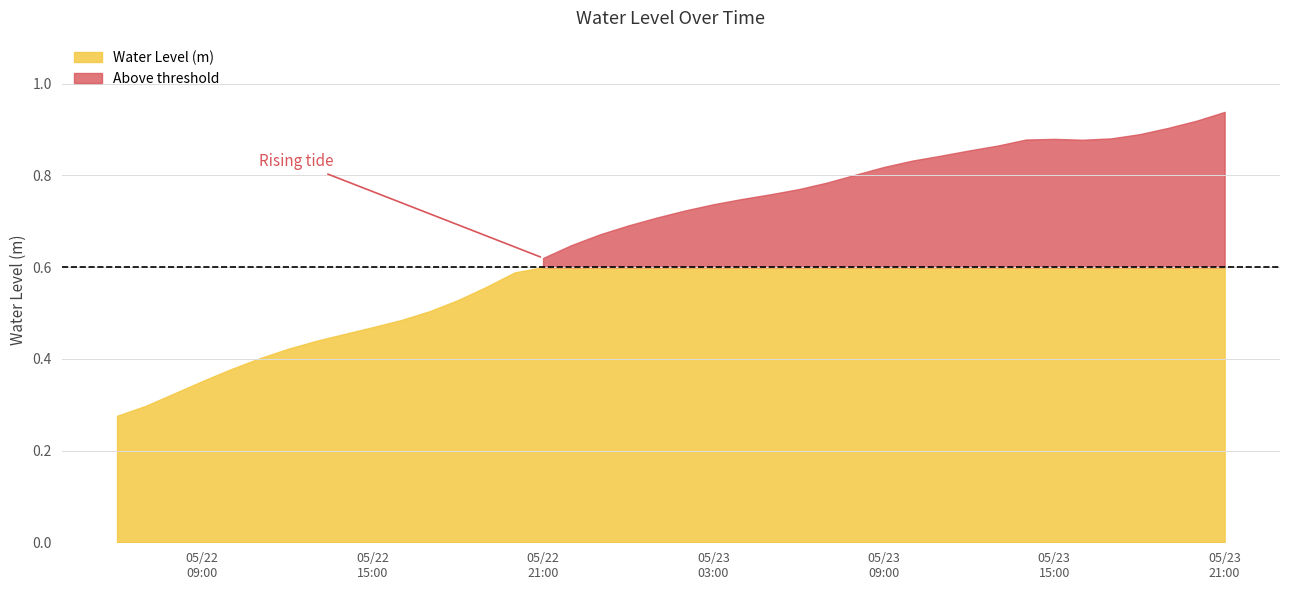

What is the greatest value displayed?

0.9